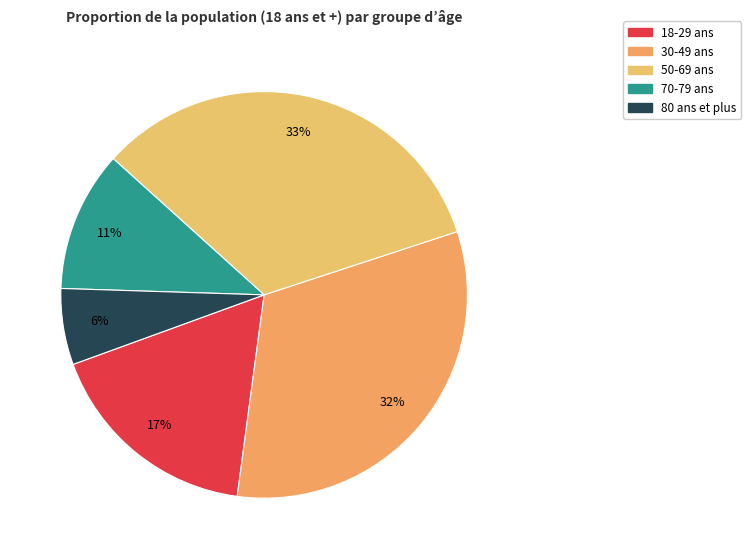

Combined, do 18-29 ans and 70-79 ans account for over 50%?

No